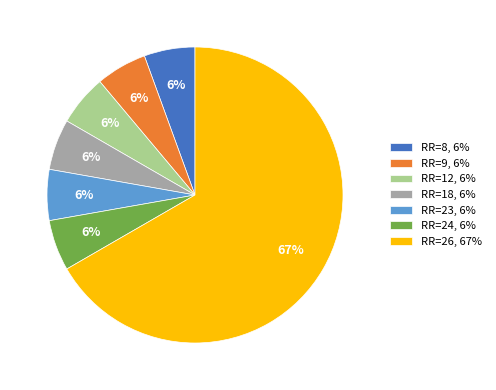

To the nearest percent, what portion does RR=23, 6% represent?

6%